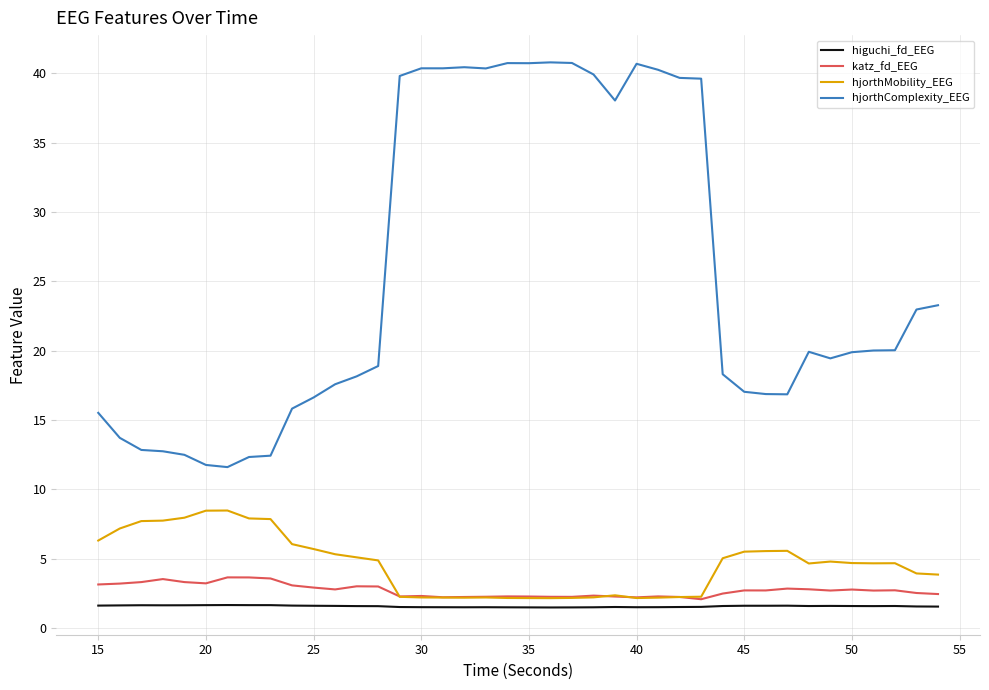

True or false: hjorthComplexity_EEG and katz_fd_EEG cross at least once.

False